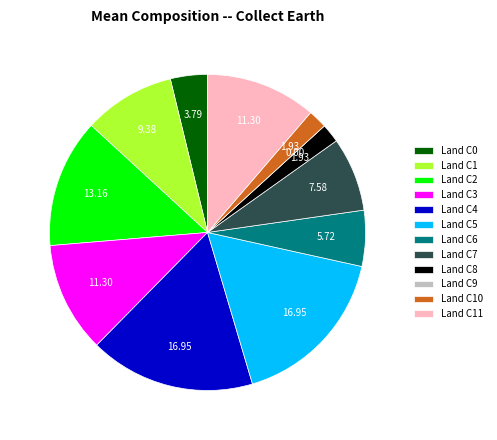

Approximately how many times larger is the value at Land C7 compared to Land C11?

0.7